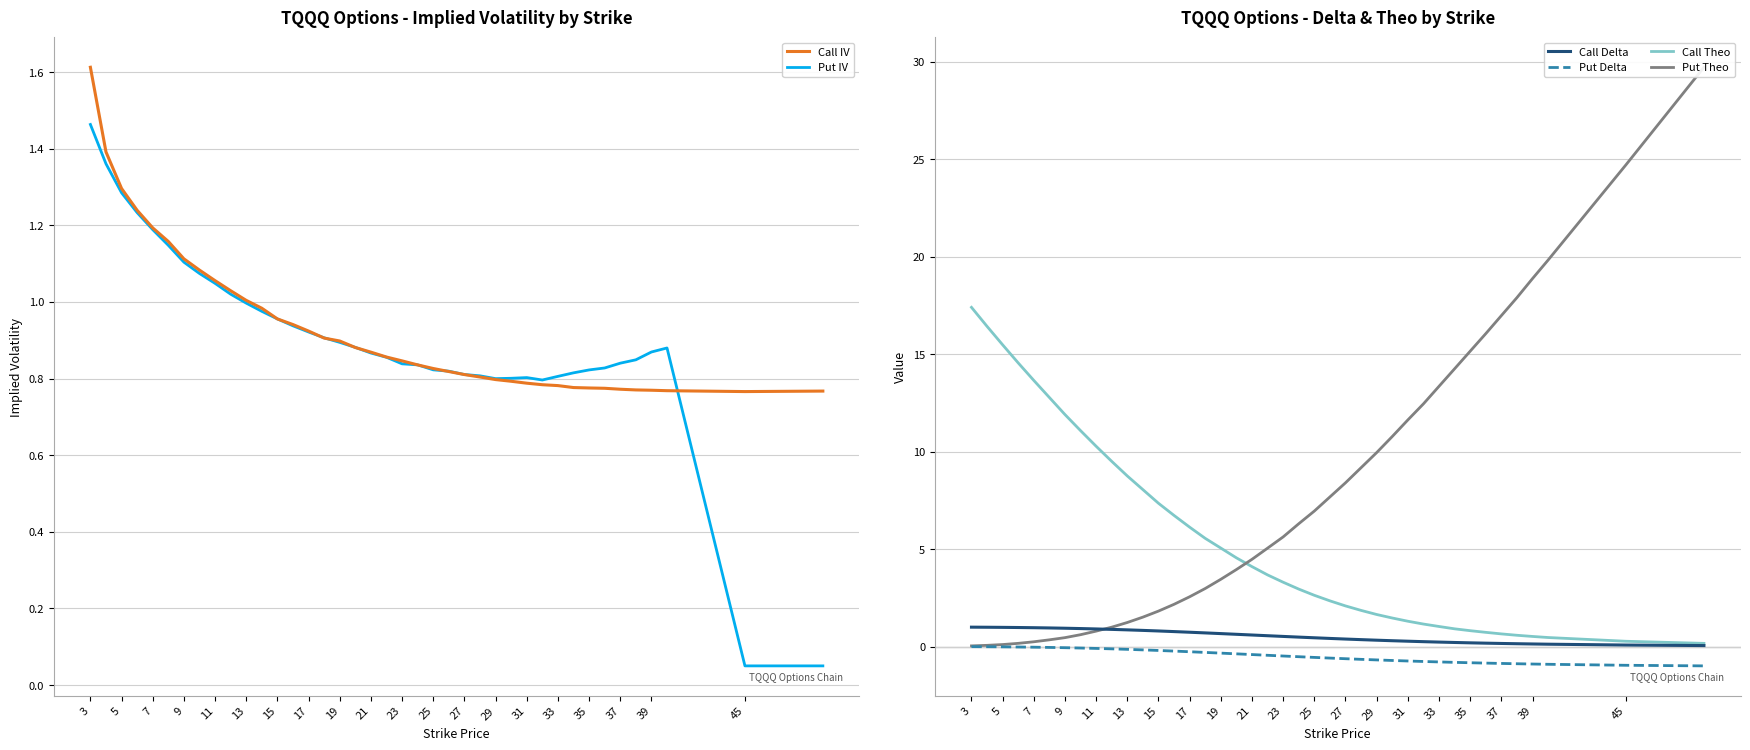

Is it true that Call IV equals 0.3 at 11?

False